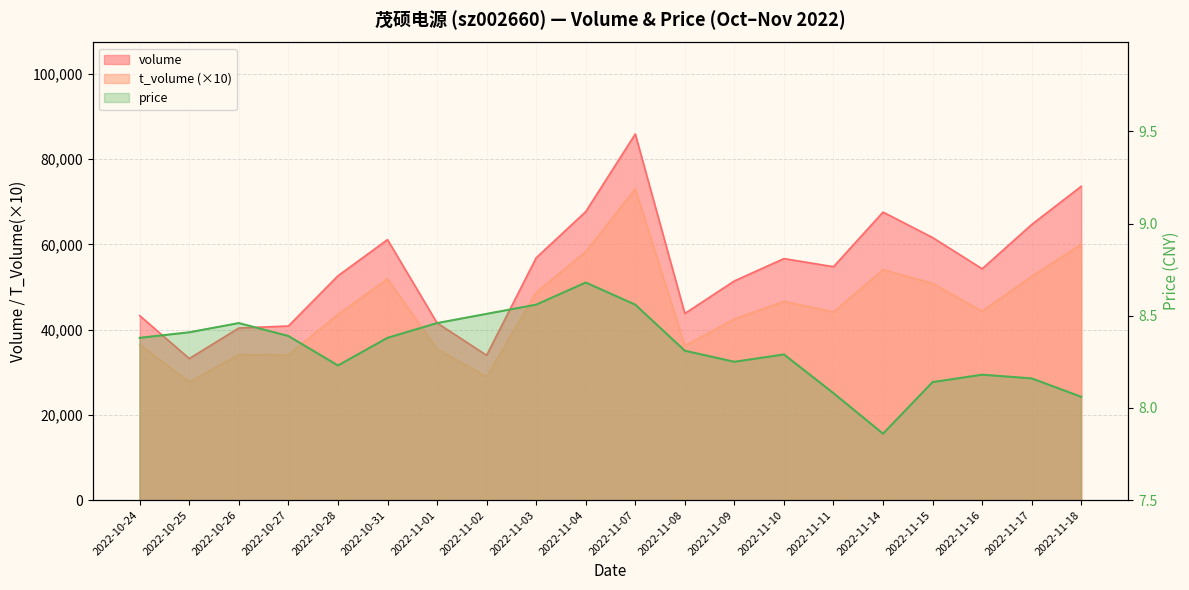

Where is the data nearest to the value 8?

2022-11-18